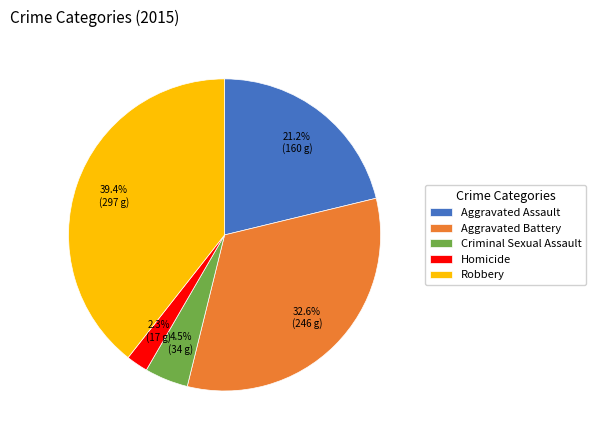

To the nearest percent, what is the average slice percentage?

20%